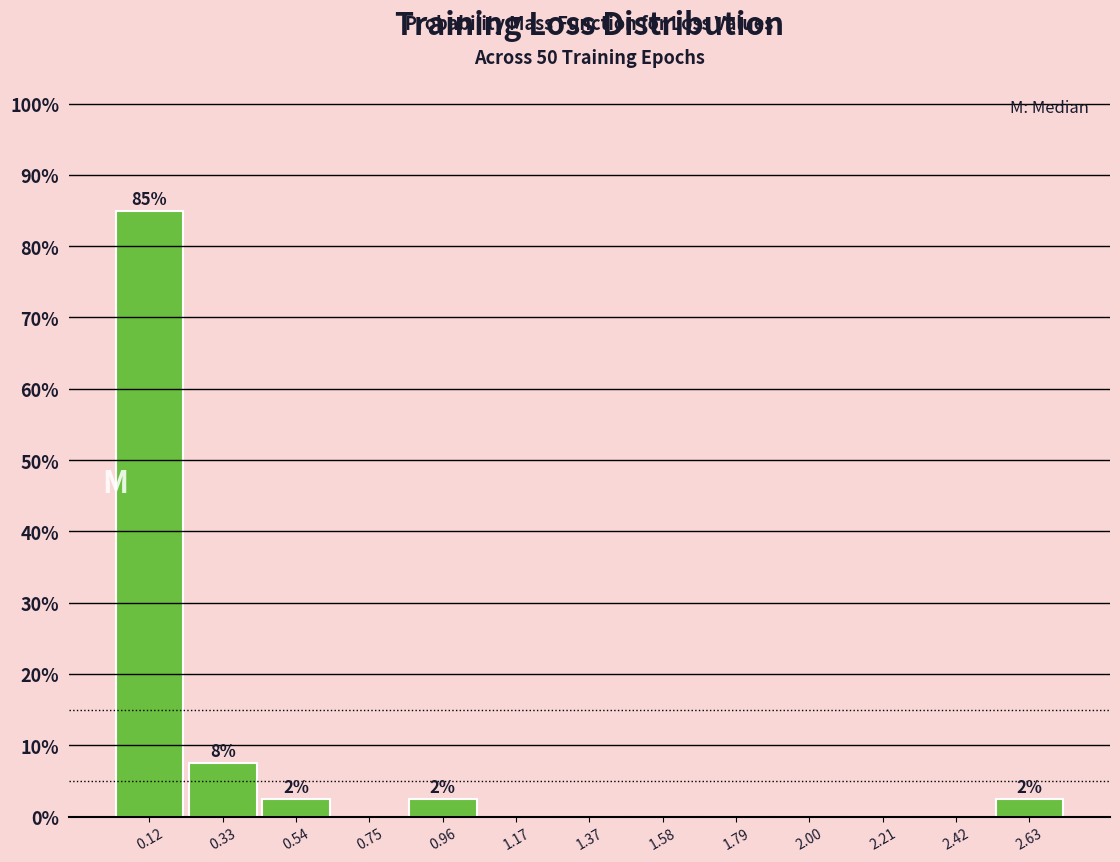

Over which range of the x-axis is the bar tallest?

0.00 to 0.25